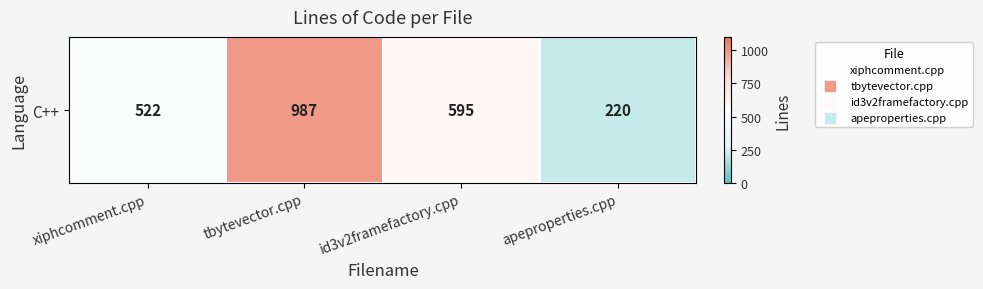

What is the average value?

581